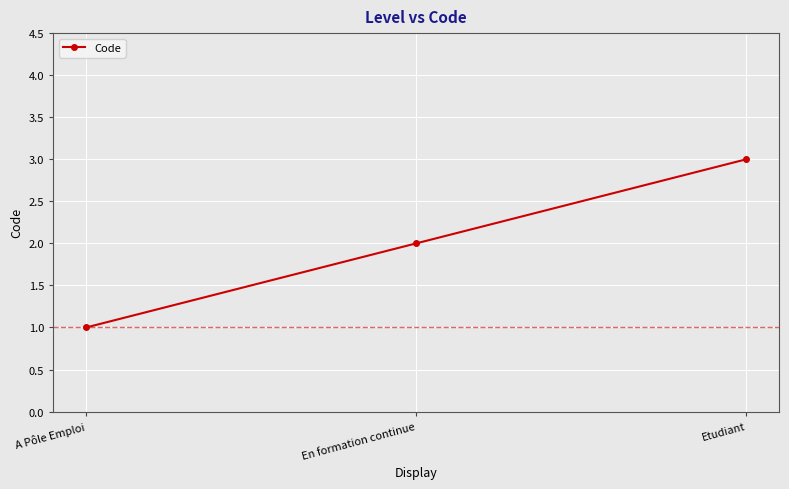

What is the value of the 3rd point from the left?

3